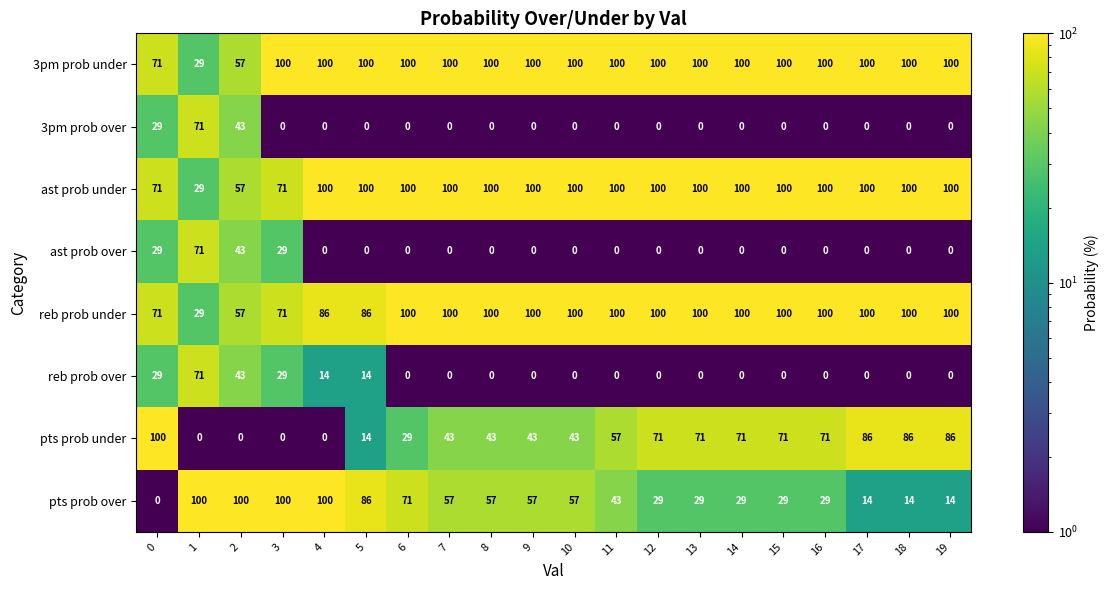

The value of pts prob over at 4 is 169. True or false?

False